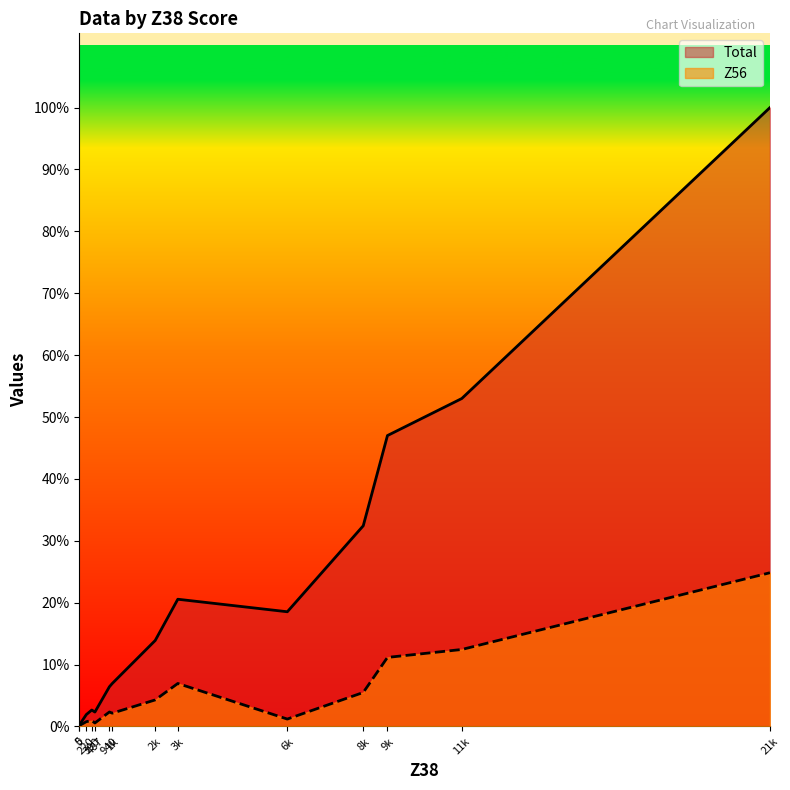

Between S and SF, which series saw the biggest shift?

Total